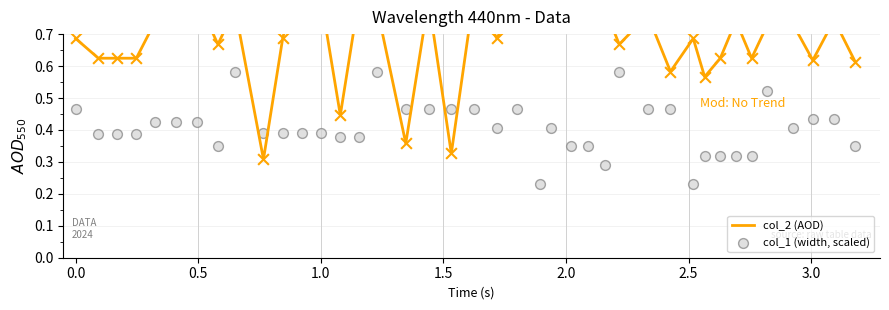

Is the value of col_1 (width, scaled) at 3.0 greater than the value of col_2 (AOD) at 34?

No